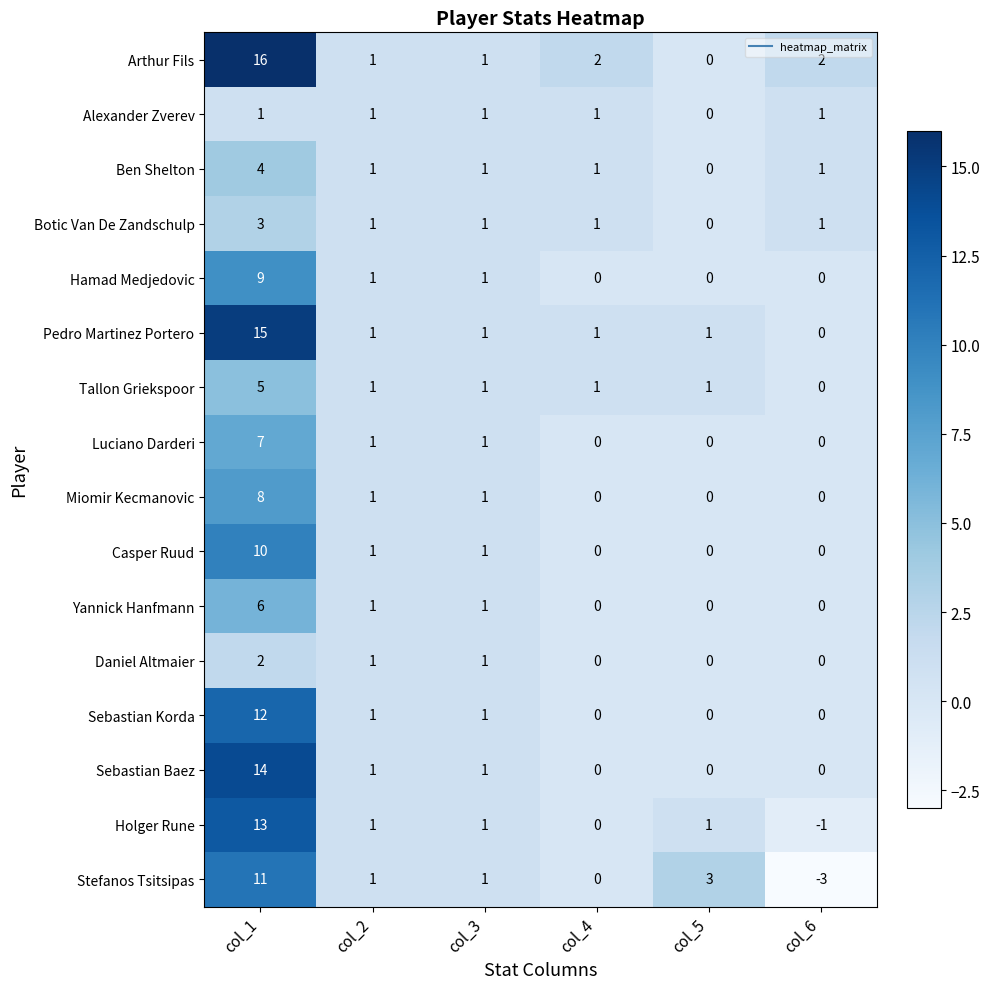

Count the number of categories in the chart.

6